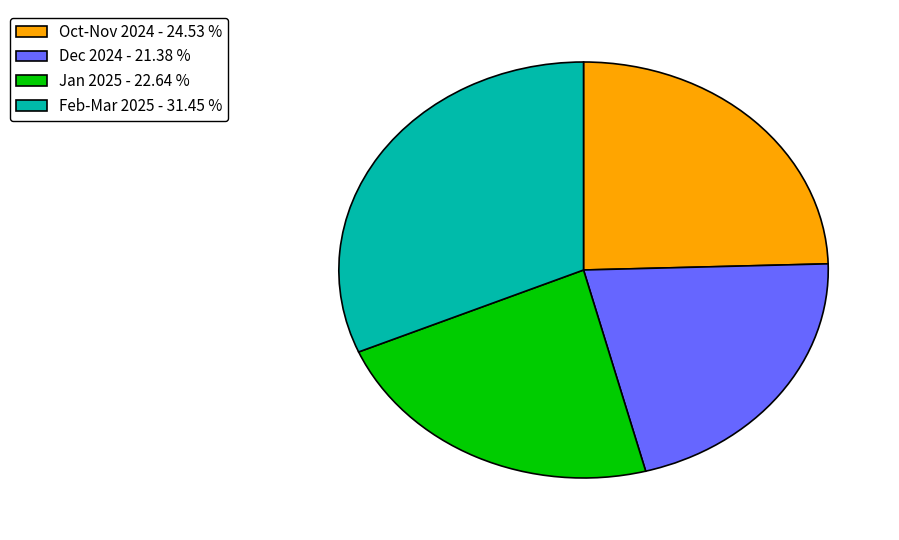

Does Feb-Mar 2025 - 31.45 % represent more than half of the total?

No